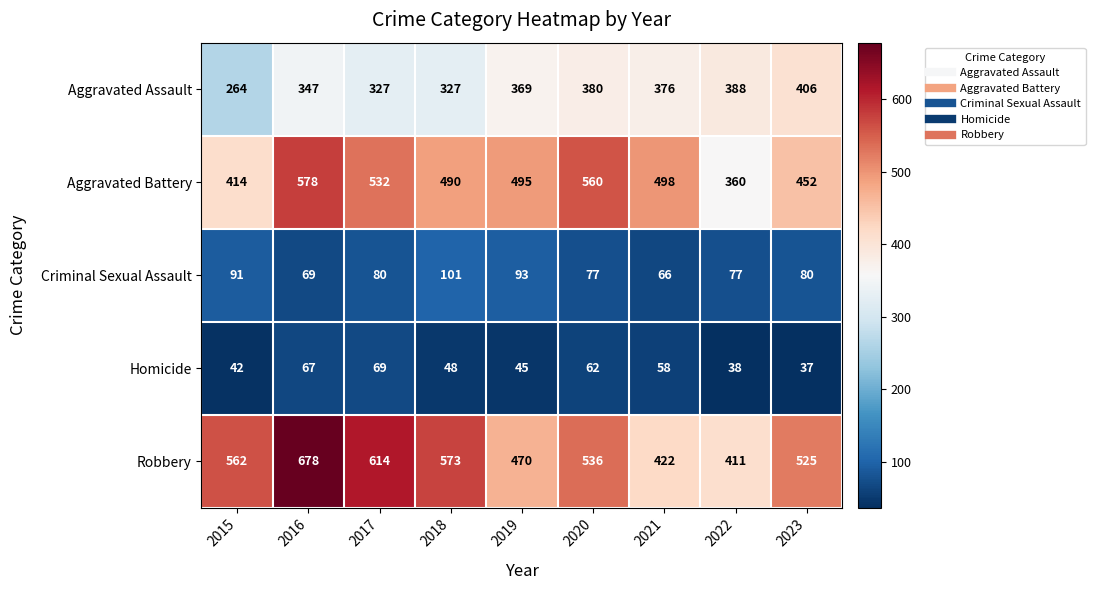

Rank the series at 2019 from lowest to highest value.

Homicide, Criminal Sexual Assault, Aggravated Assault, Robbery, Aggravated Battery